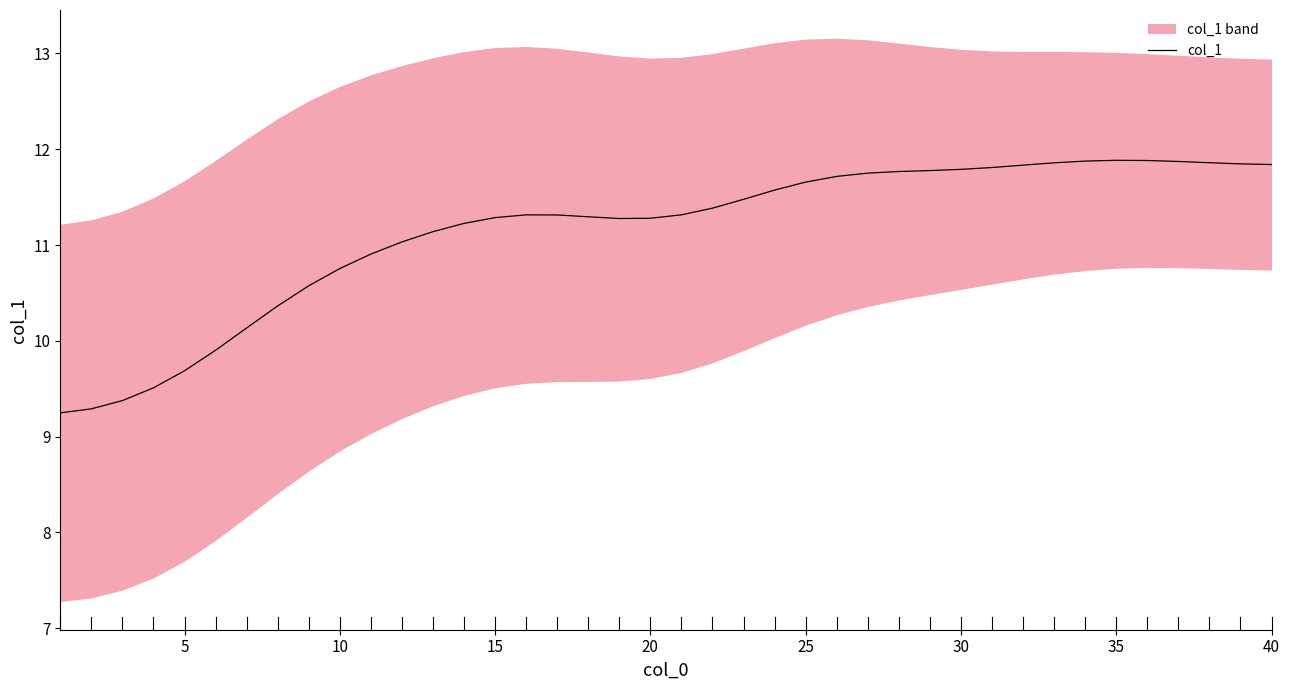

Reading left to right, extract all data points from this chart.

9.2	9.3	9.4	9.5	9.7	9.9	10.1	10.4	10.6	10.8	10.9	11.0	11.1	11.2	11.3	11.3	11.3	11.3	11.3	11.3	11.3	11.4	11.5	11.6	11.7	11.7	11.8	11.8	11.8	11.8	11.8	11.8	11.9	11.9	11.9	11.9	11.9	11.9	11.8	11.8